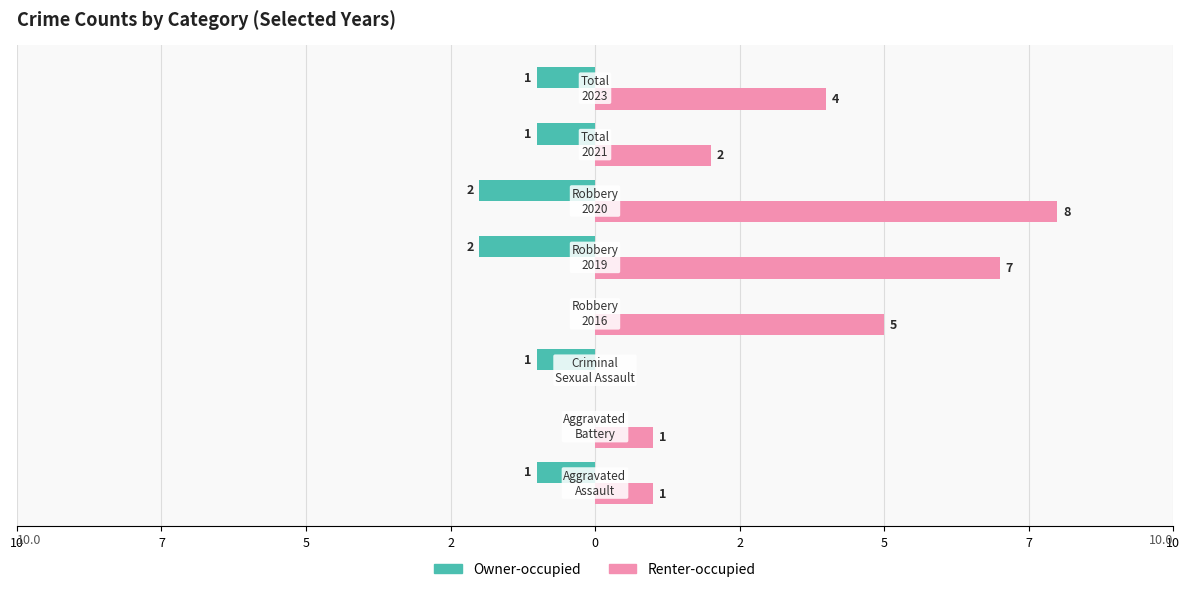

Which series has the largest range (max minus min)?

Renter-occupied